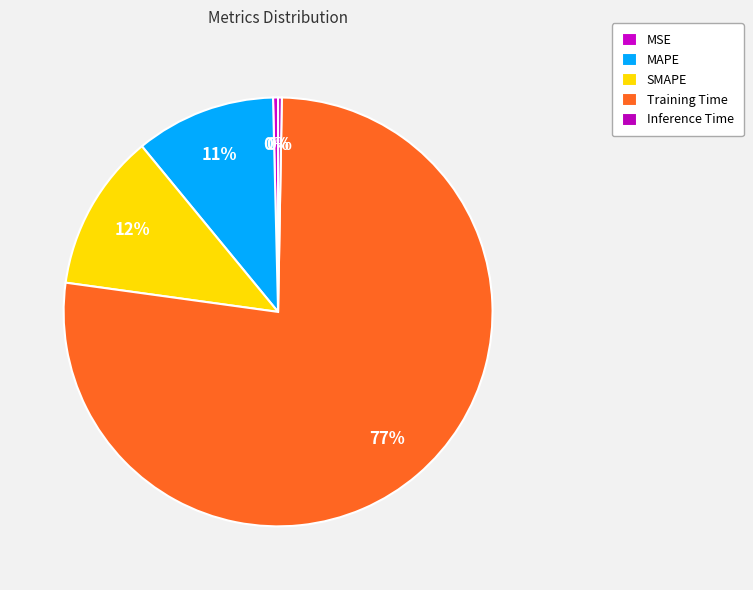

What is the ratio of the value at MAPE to the value at Training Time?

0.1